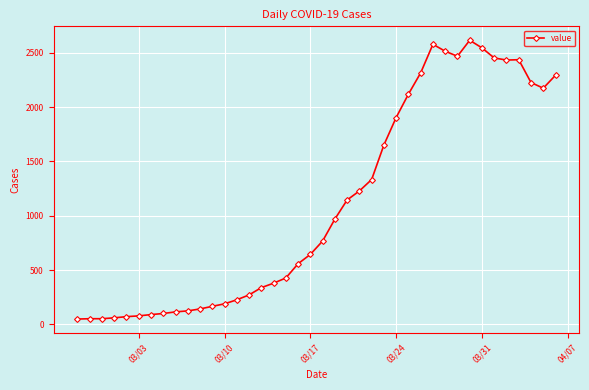

What is the greatest value displayed?

2615